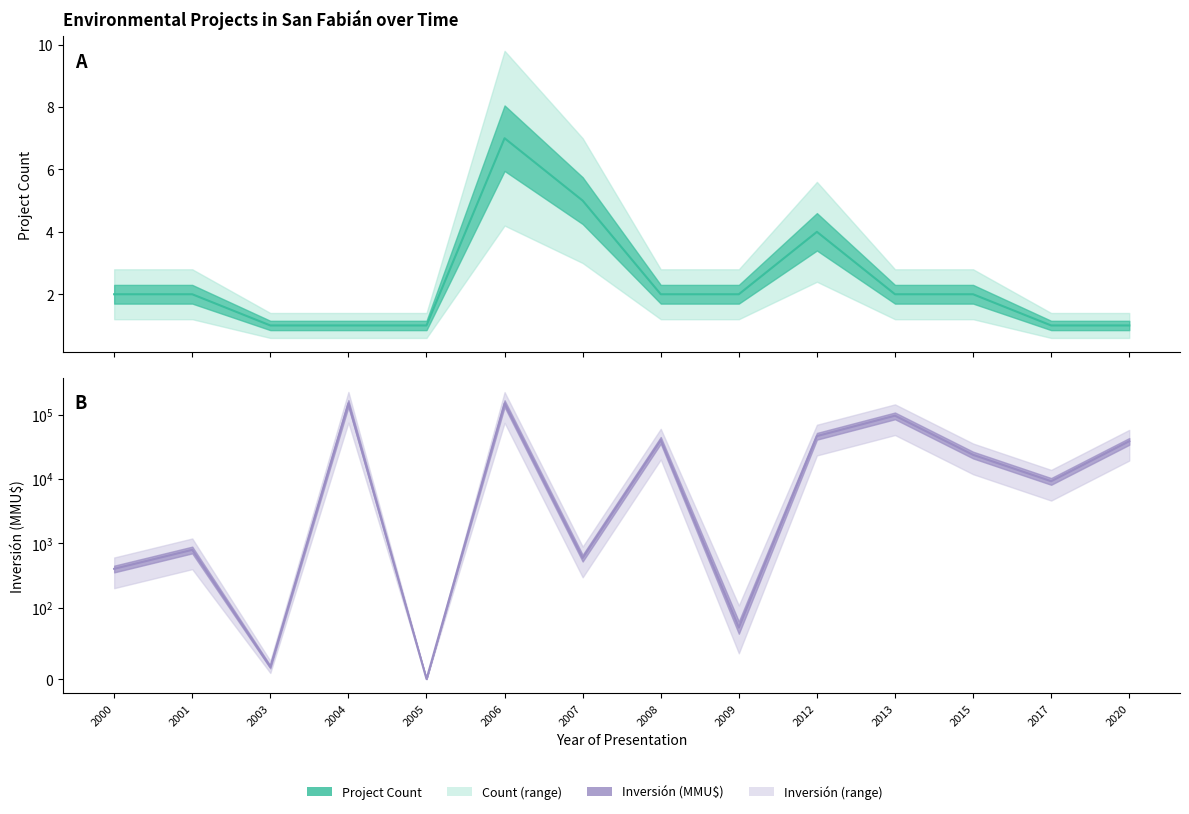

The value of Count (line) at 2004 is 1. True or false?

True